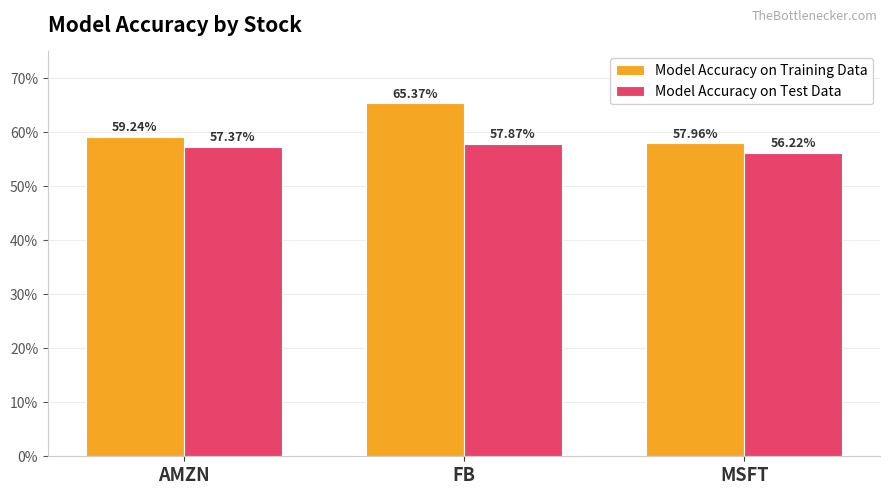

What are all the series names shown in the legend?

Model Accuracy on Training Data, Model Accuracy on Test Data